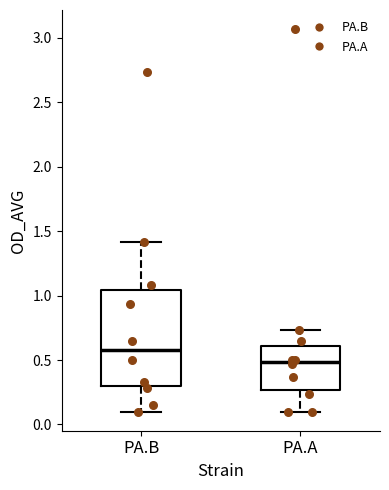

Where does the lower whisker of the box for PA.B end on the y-axis? The values are not printed on the chart, so give them approximately, as read against the axis.

0.10